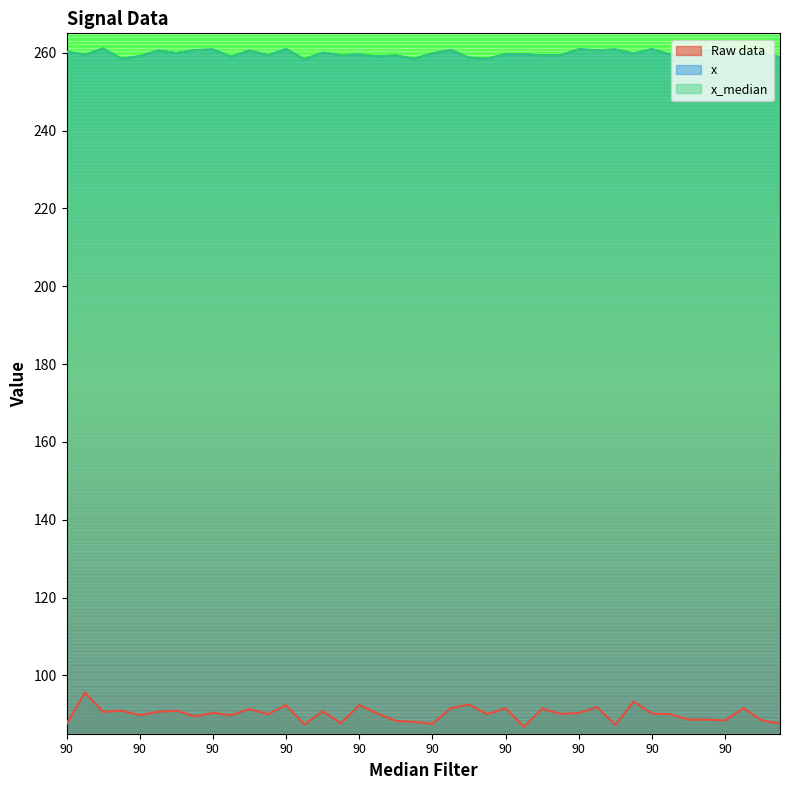

What is the label of the 37th point from the left?

90